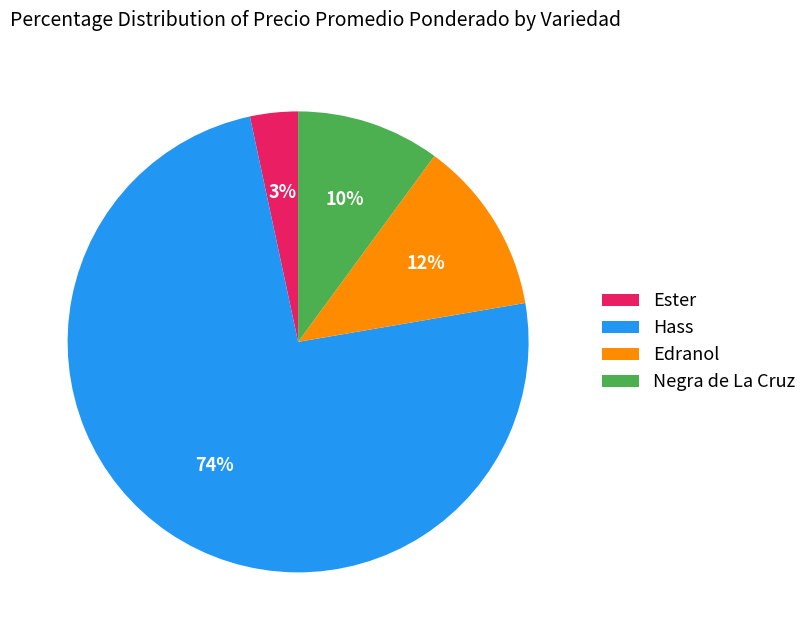

What is the largest slice in the pie chart?

Hass